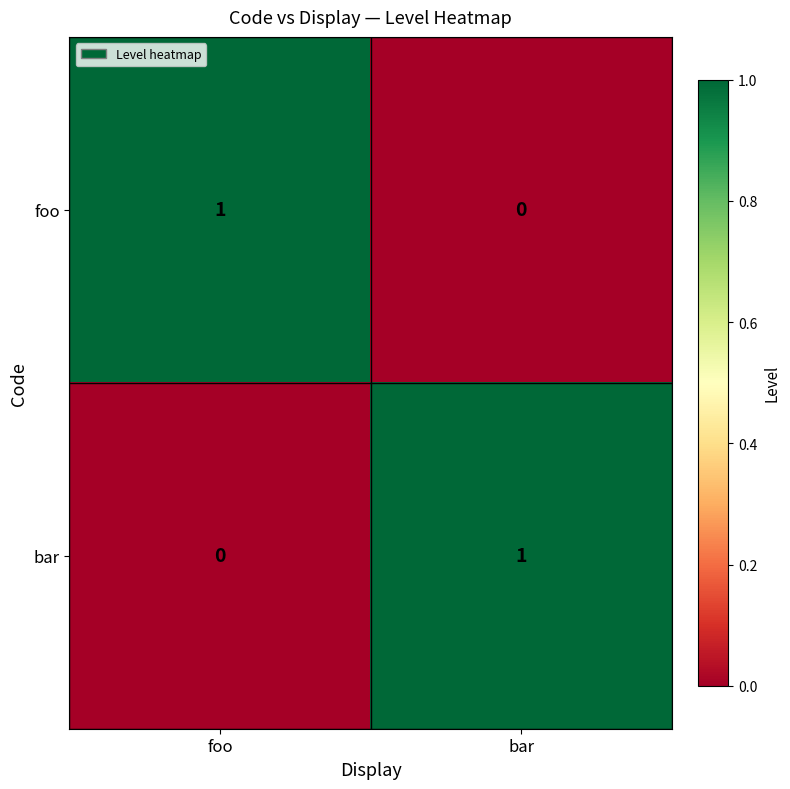

Reading right to left, list all the values displayed in this chart.

foo: 0	1
bar: 1	0